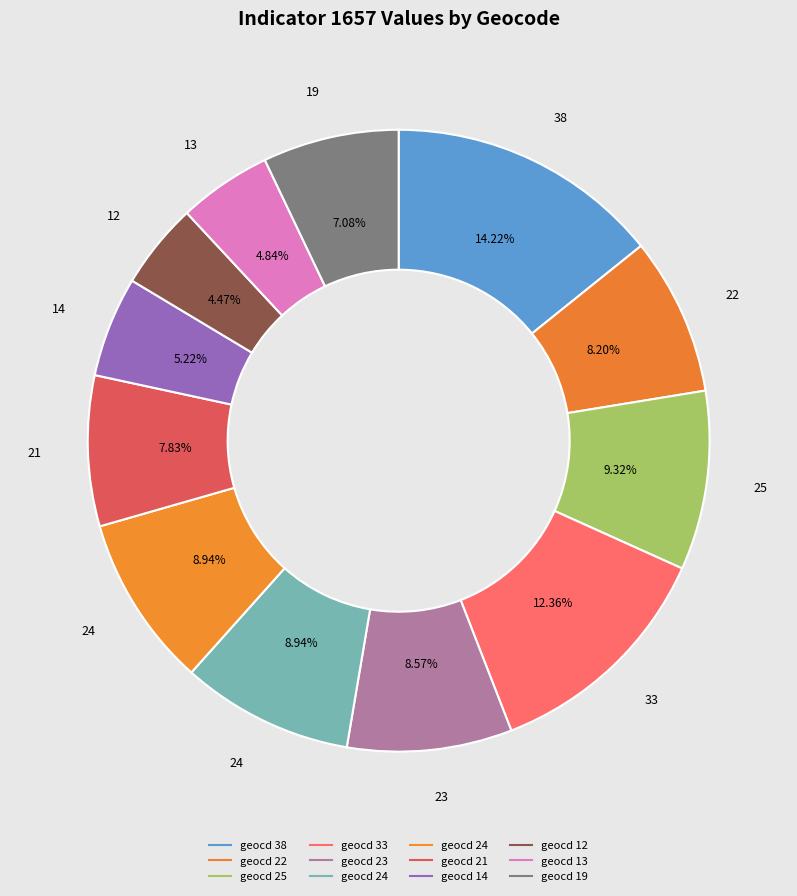

Count the number of slices in the pie.

12